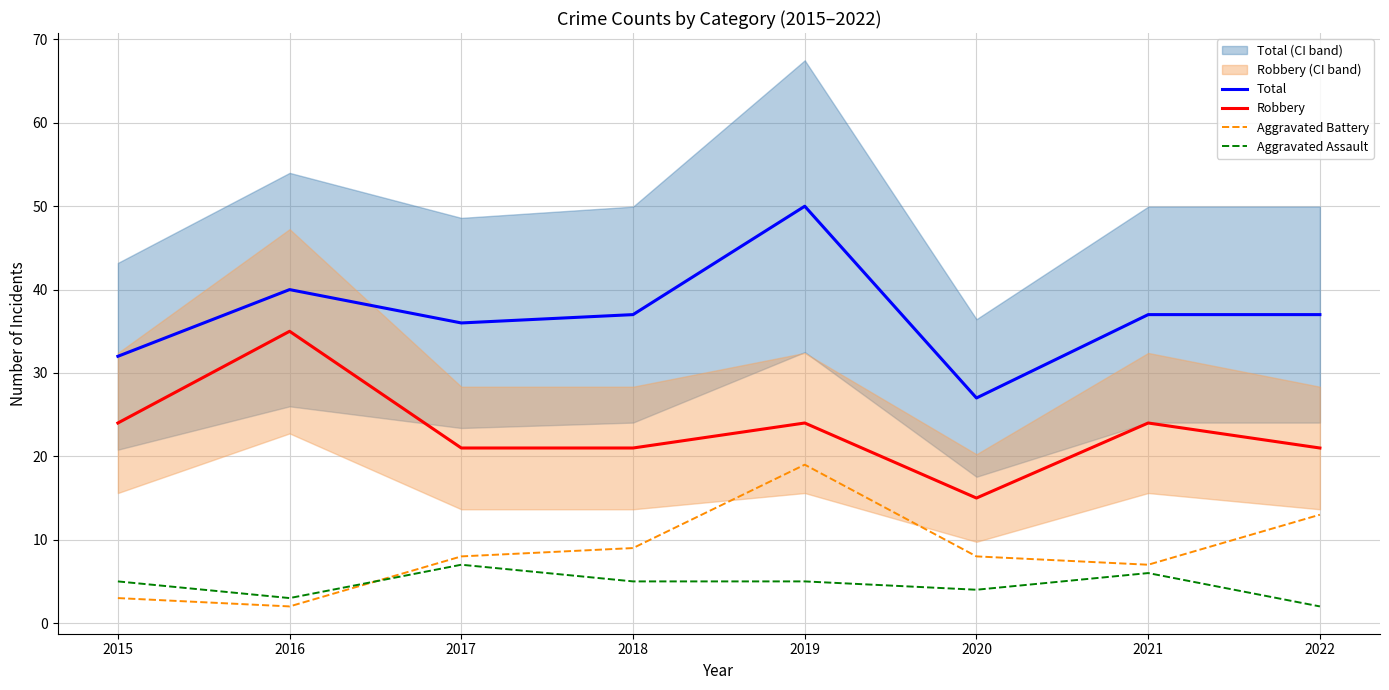

Which series has the largest total across all categories?

Total